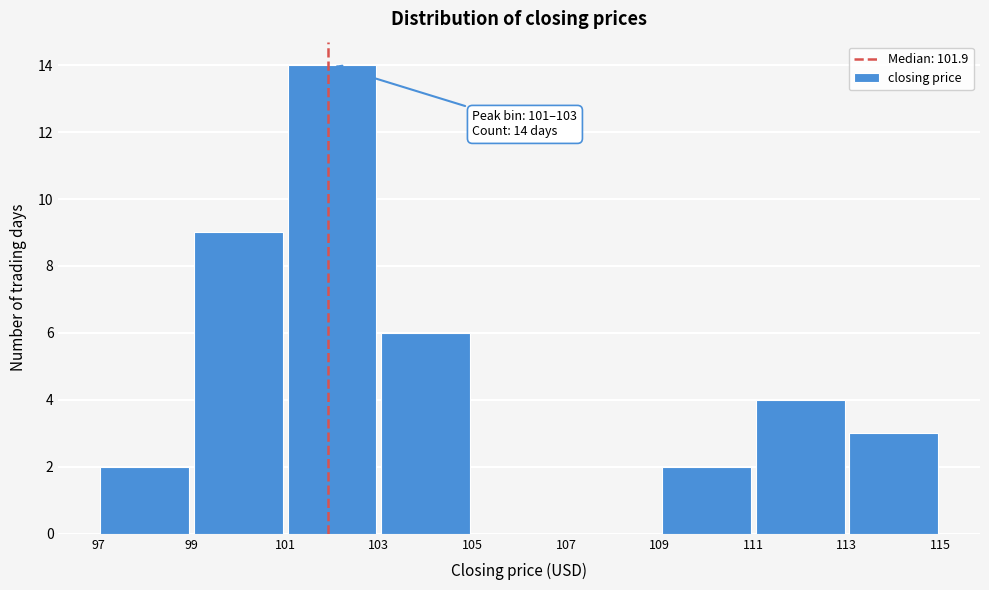

Over which range of the x-axis is the bar tallest?

101 to 103